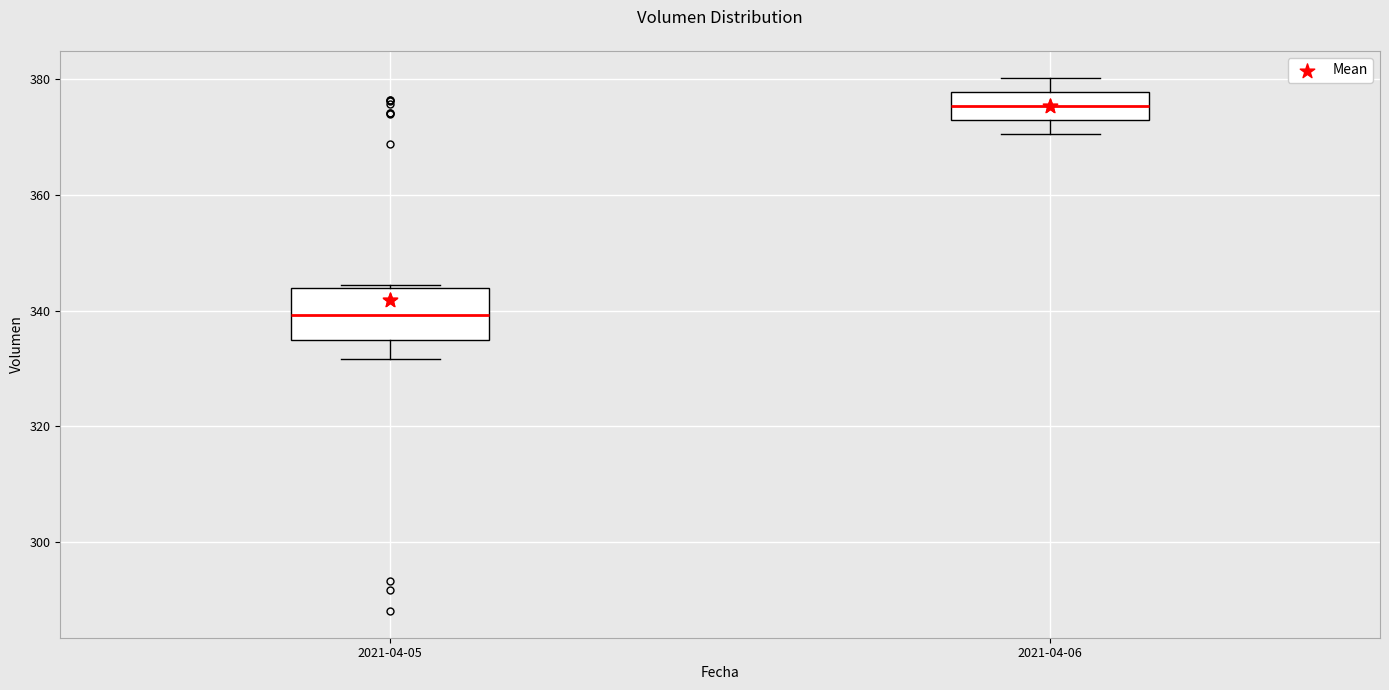

Reading left to right, read every box against the y-axis: the position of its median line, the range the box covers, and the ends of its whiskers. The values are not printed on the chart, so give them approximately, as read against the axis.

2021-04-05: median 340, box 334 to 344, whiskers 332 to 344
2021-04-06: median 376, box 374 to 378, whiskers 370 to 380